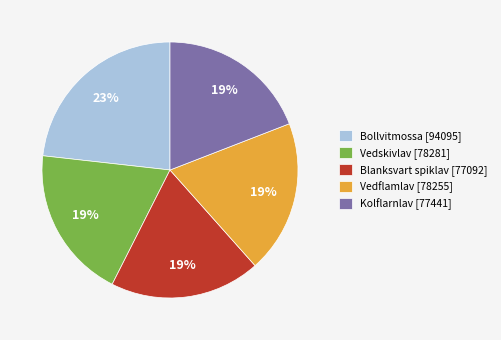

True or false: Kolflarnlav [77441] accounts for 19% of the total.

True